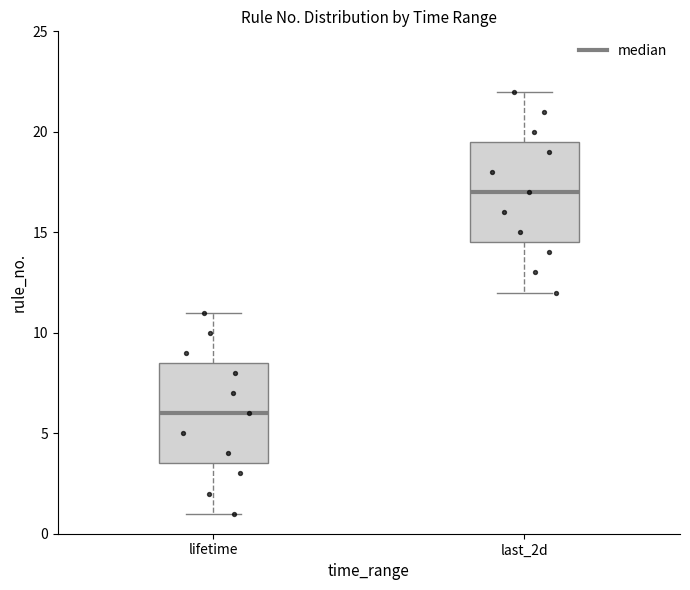

Reading left to right, transcribe this box plot: for each box, give where its median line is, the range the box spans, and where its two whiskers end, as read against the y-axis. The values are not printed on the chart, so give them approximately, as read against the axis.

lifetime: median 6.0, box 3.5 to 8.5, whiskers 1.0 to 11.0
last_2d: median 17.0, box 14.5 to 19.5, whiskers 12.0 to 22.0